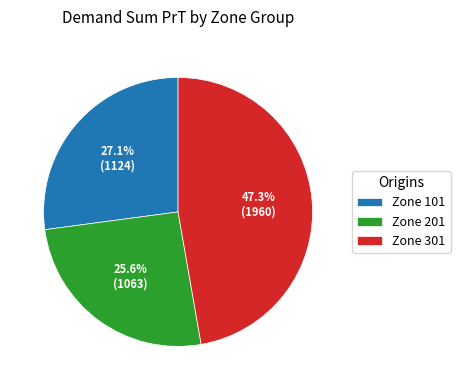

Which slice is the smallest?

Zone 201